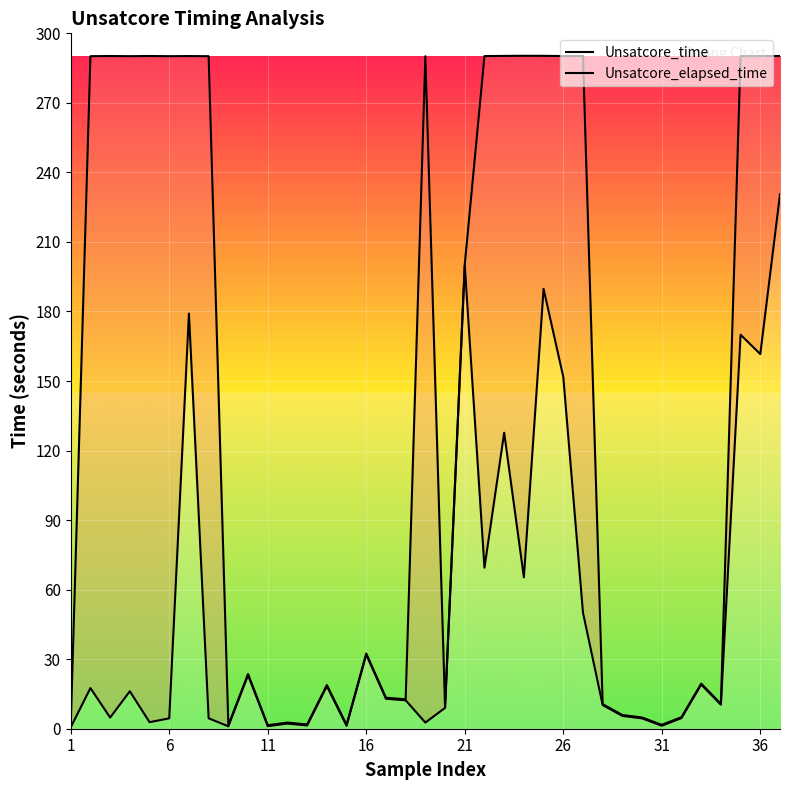

At 23, list the series in order from smallest to largest.

Unsatcore_time, Unsatcore_elapsed_time